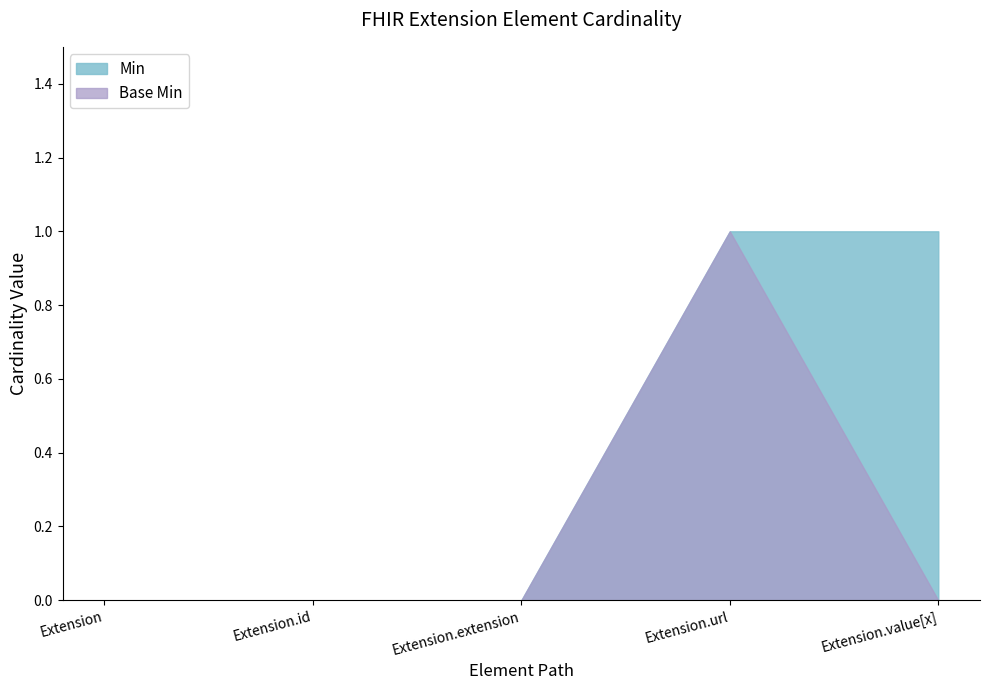

How many values in Min are above zero?

2